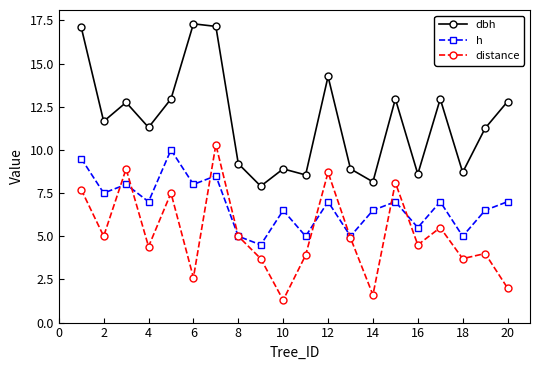

True or false: h has more than 0 points higher than both neighbors.

True